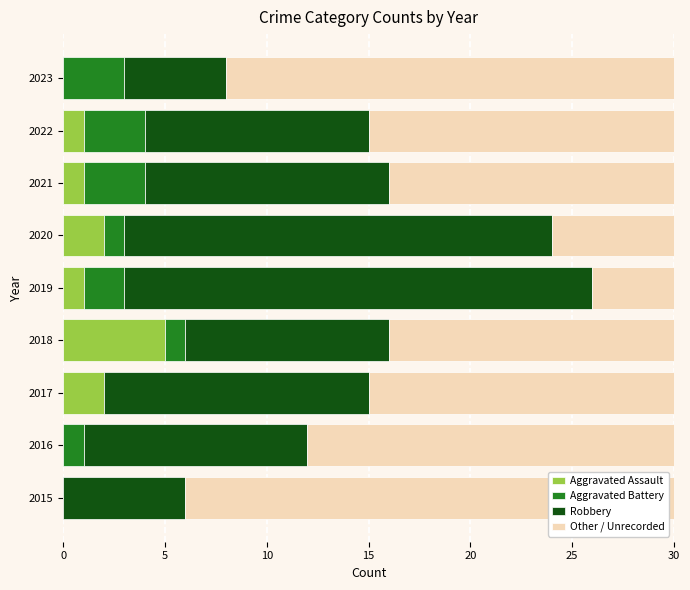

What is the total value across all series at 2023?

30